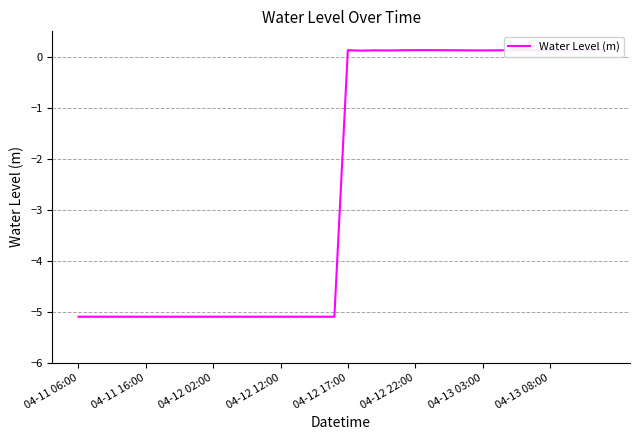

What is the difference between the maximum and minimum values?

5.2